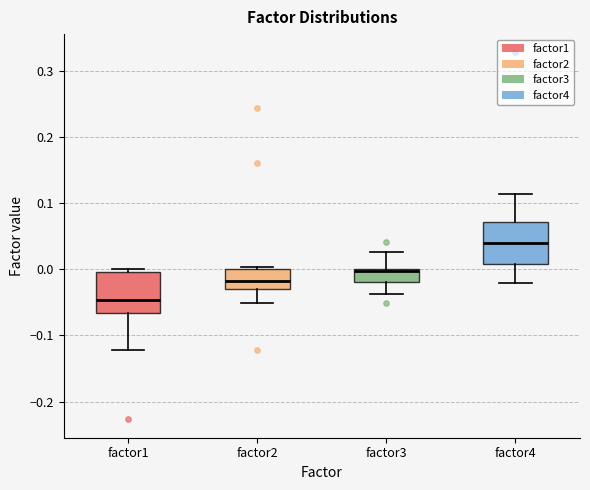

Which box's median line is the highest?

factor4